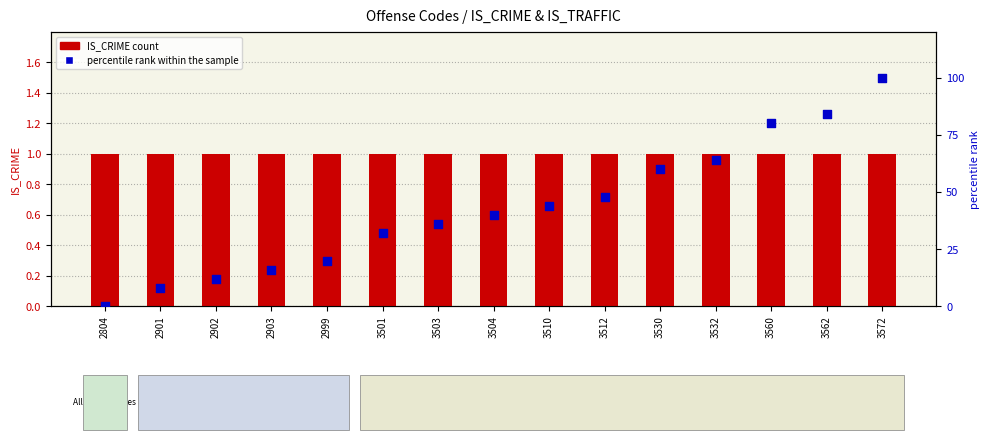

At which category is the sum across all series the highest?

3572